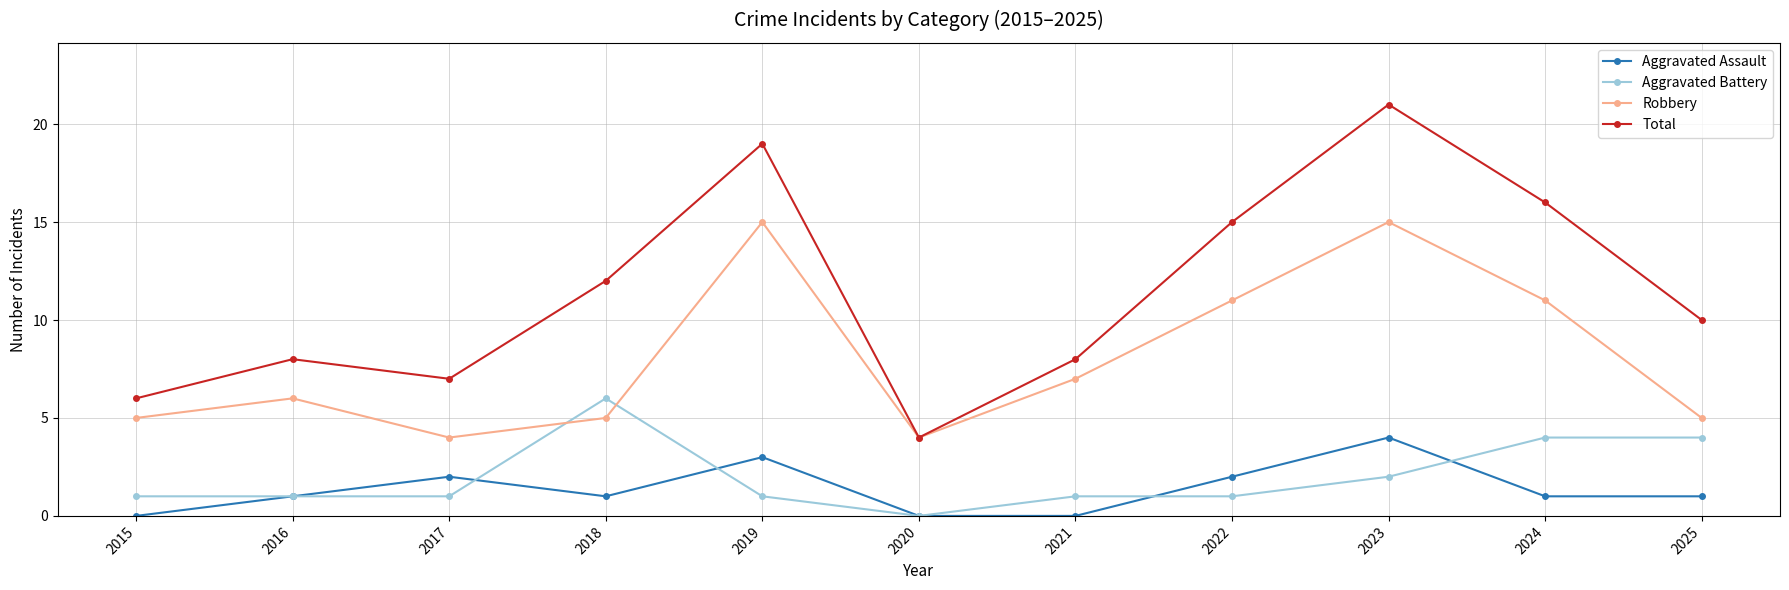

The value of Robbery at 2018 is 5. True or false?

True